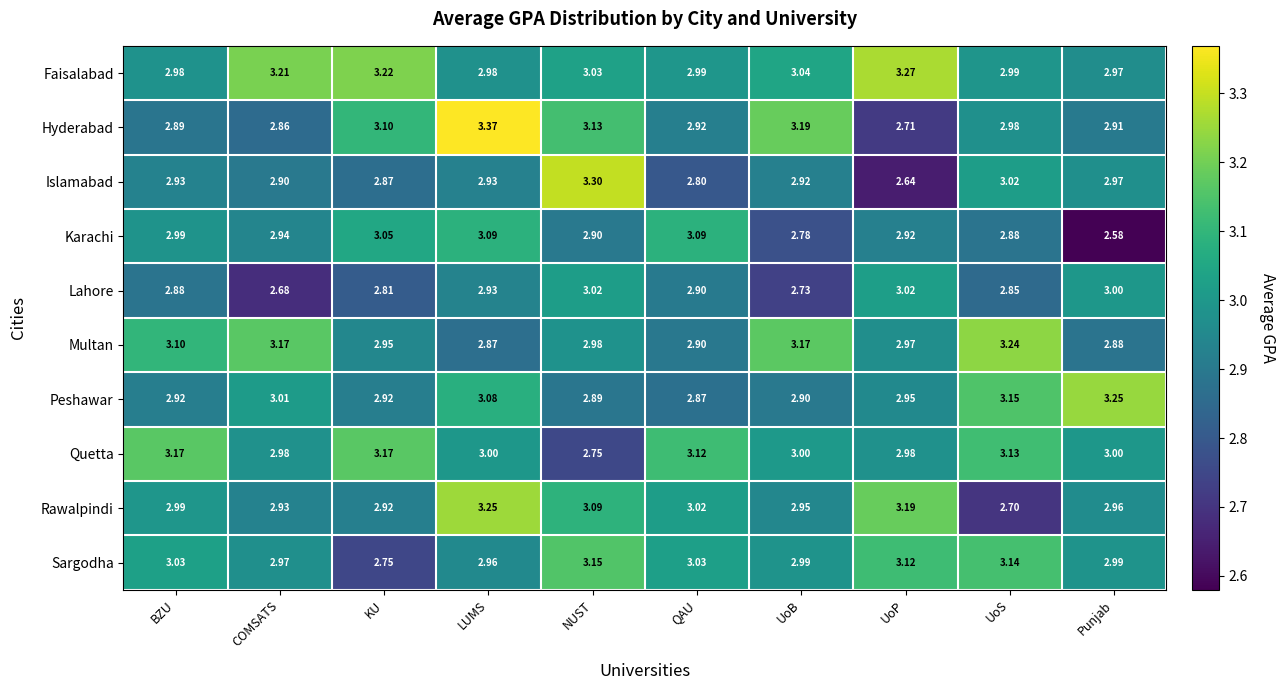

Which series has the largest total across all categories?

Faisalabad